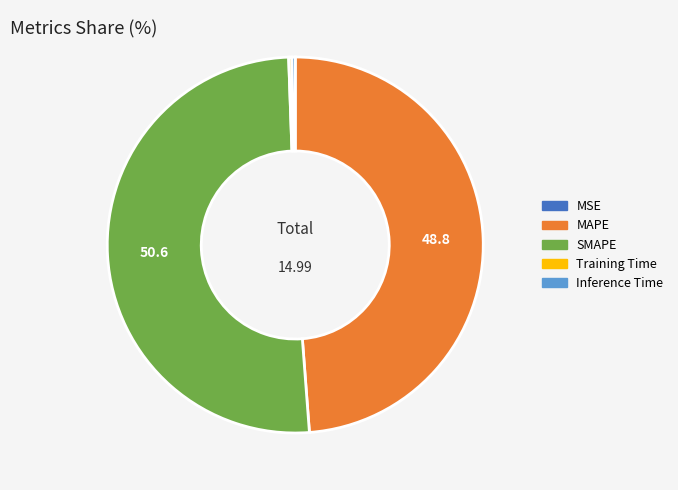

Combined, do SMAPE and MAPE account for over 50%?

Yes